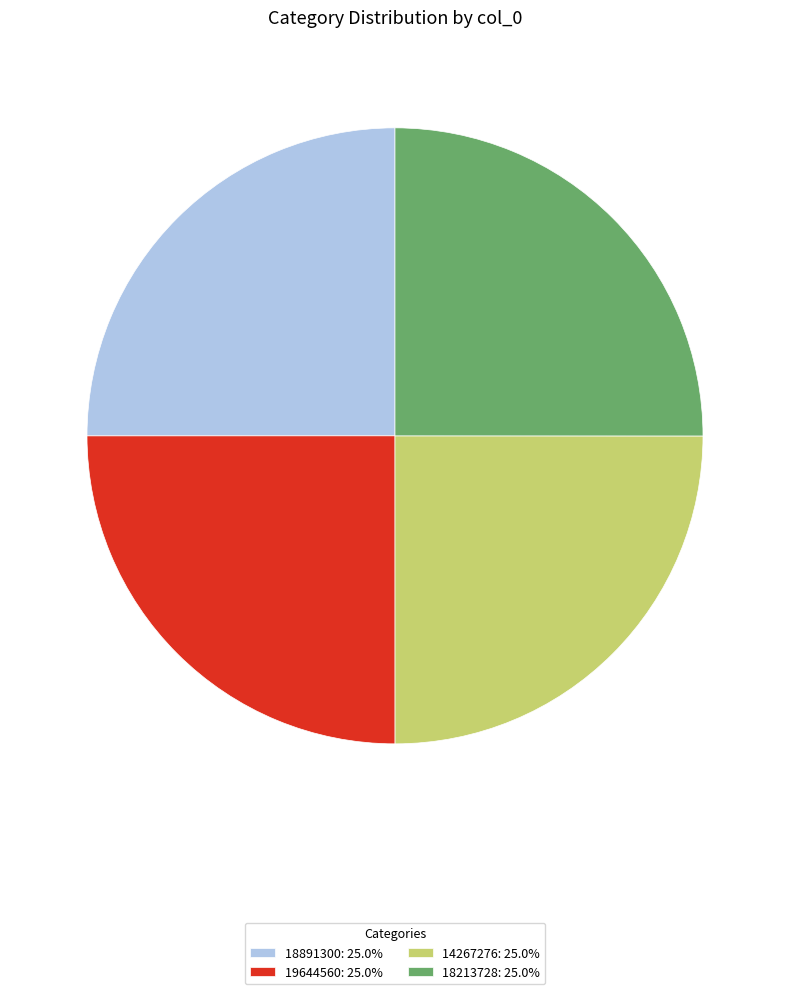

True or false: 19644560 accounts for 25% of the total.

True